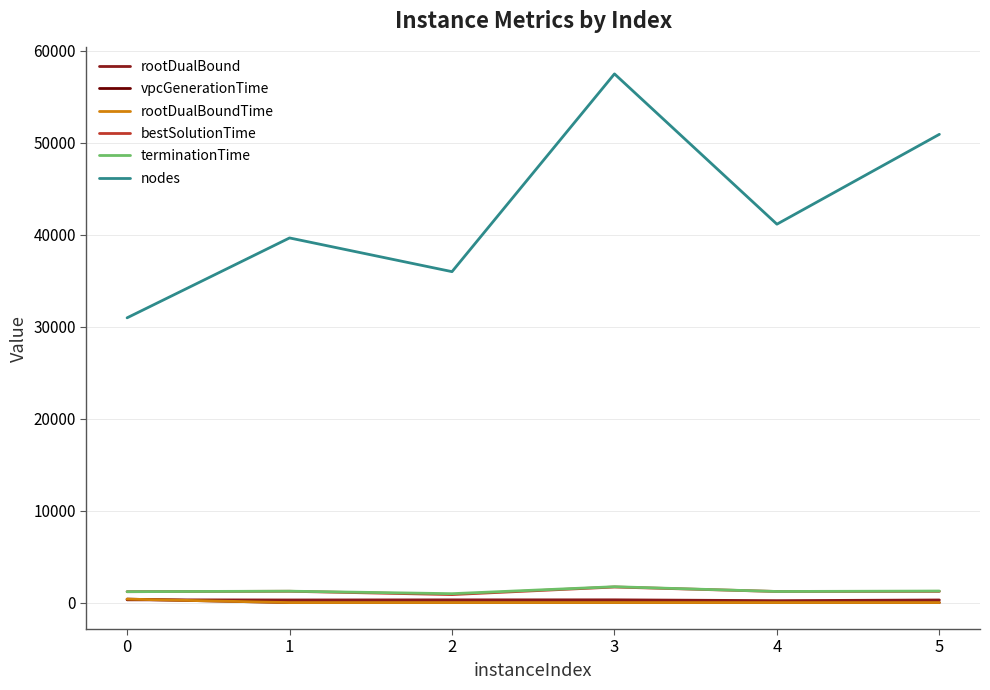

How many lines are shown in the chart?

6